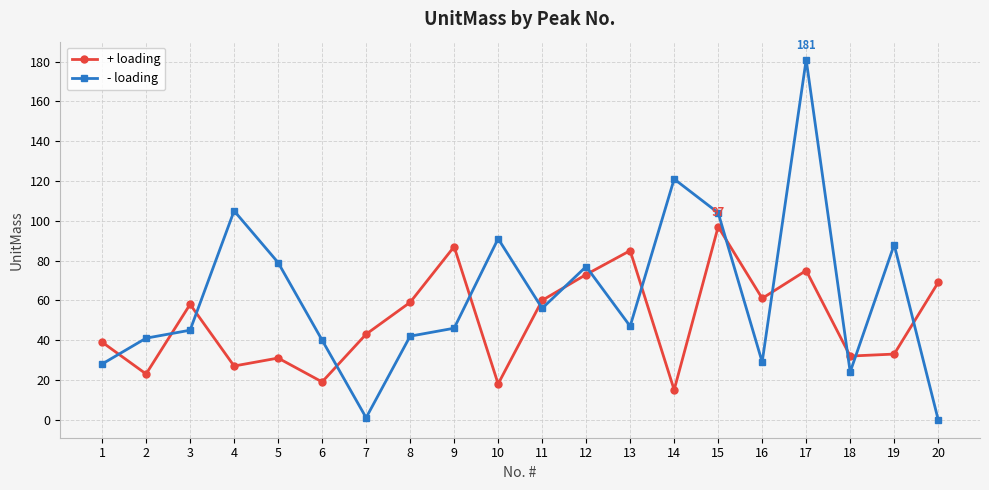

Which category has the highest value across all series?

17